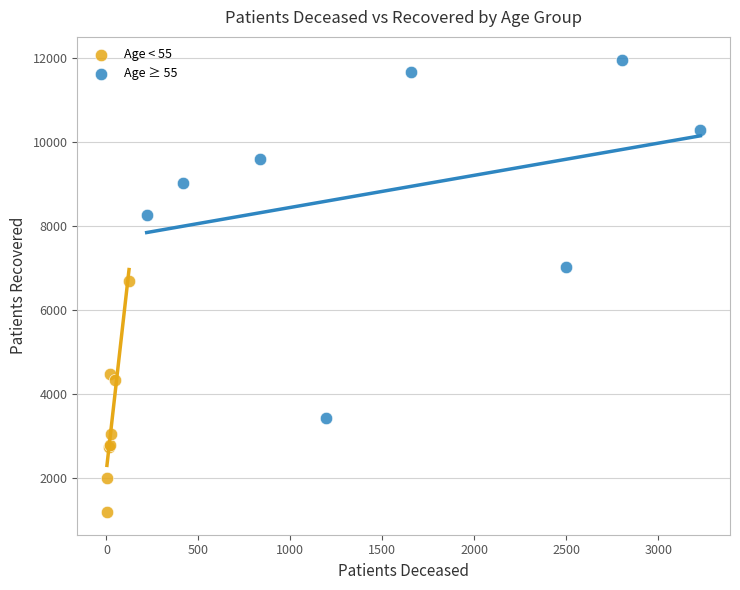

Which series has the widest spread of Y values?

Age ≥ 55